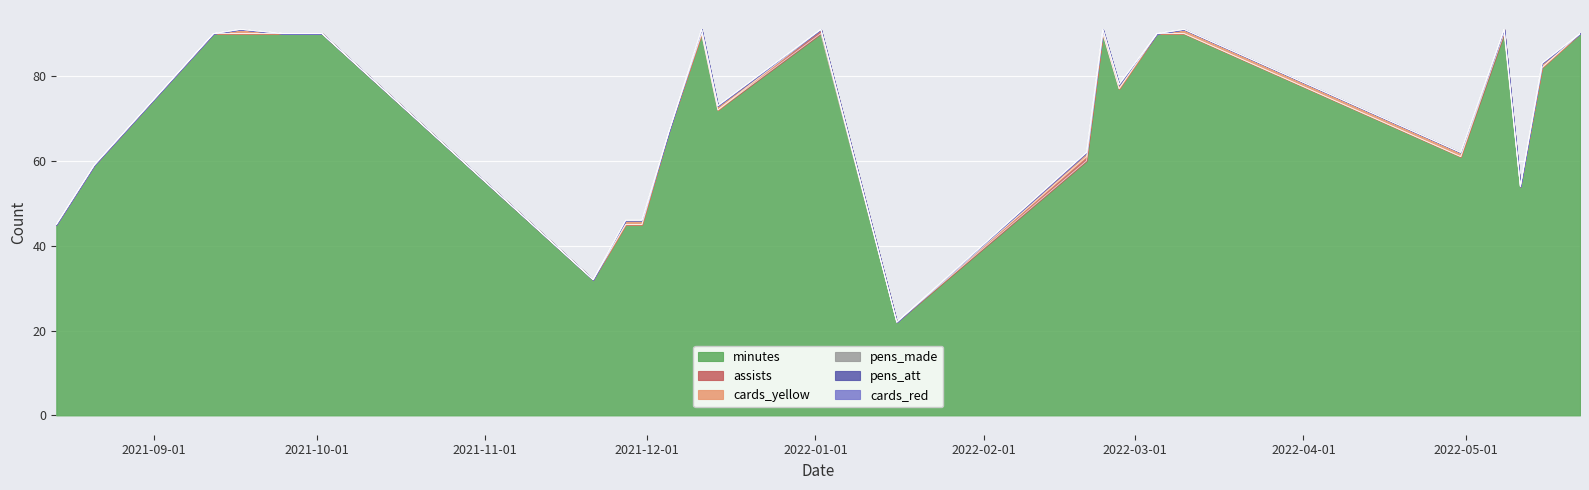

Which series has the largest total across all categories?

minutes